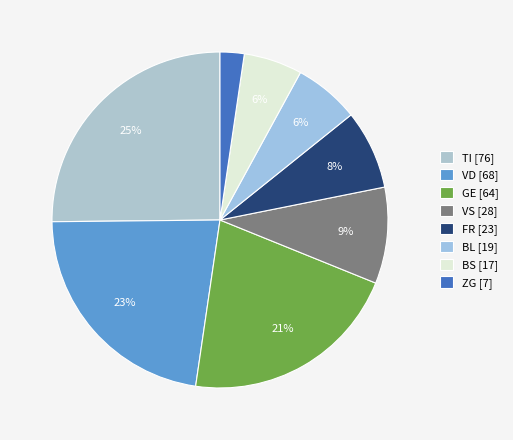

Which category has the biggest portion of the pie?

TI [76]